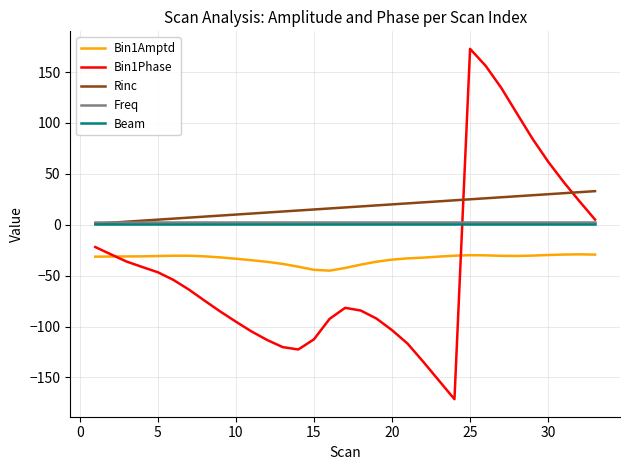

True or false: Rinc and Bin1Amptd intersect in this chart.

False